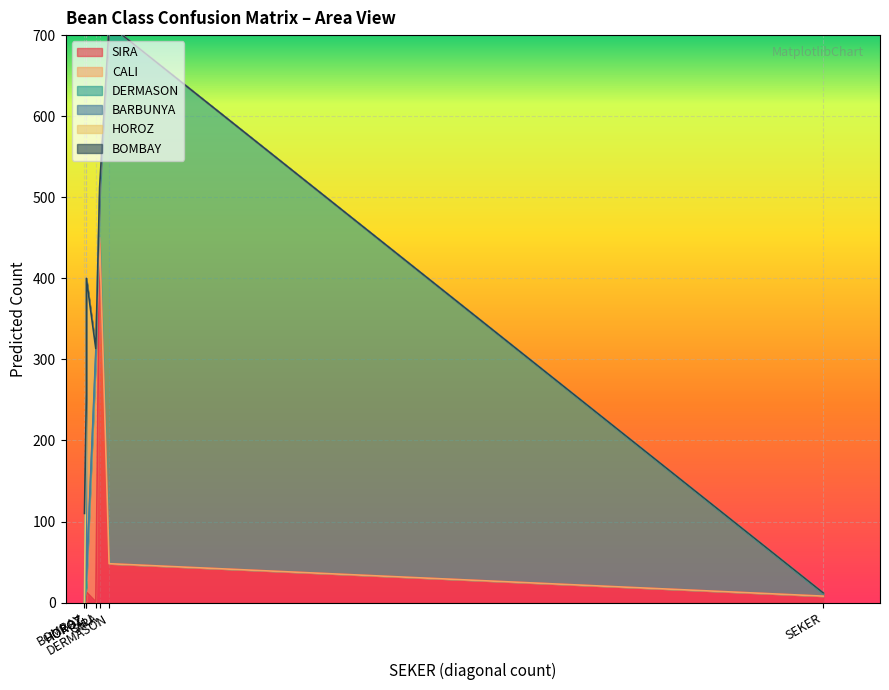

Between BOMBAY and DERMASON, which is larger?

DERMASON